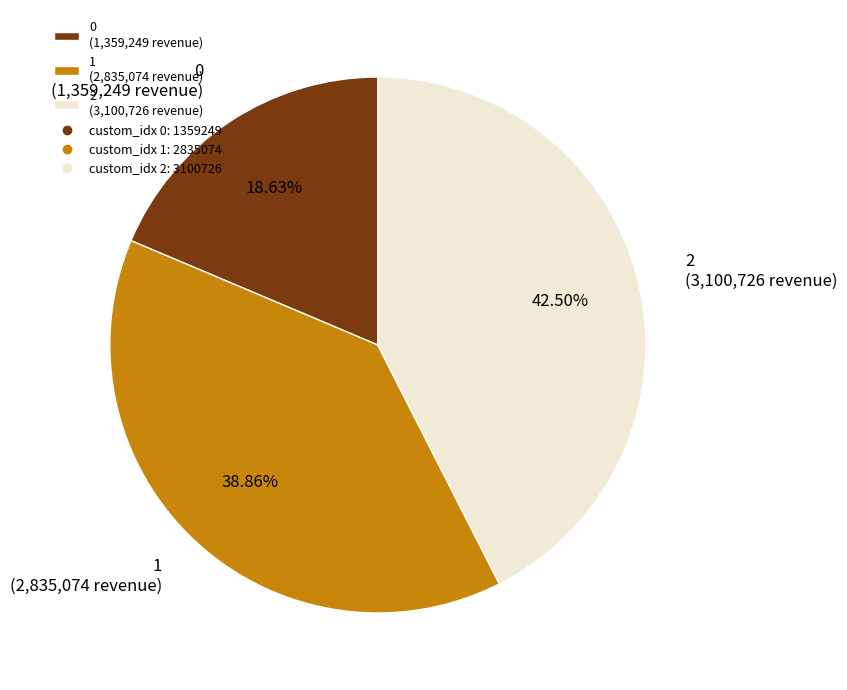

Count the number of slices in the pie.

3